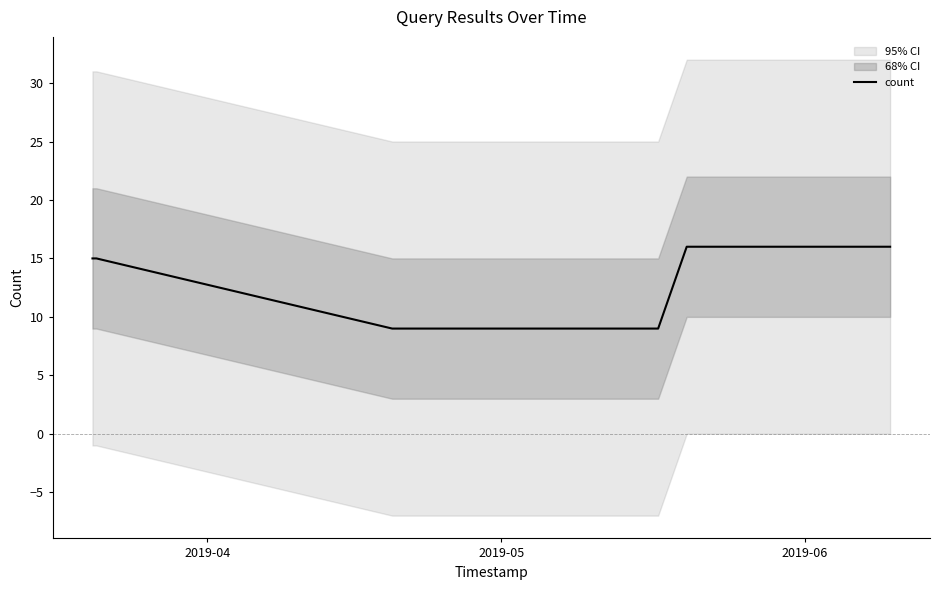

What is the approximate value at 2019-04?

15